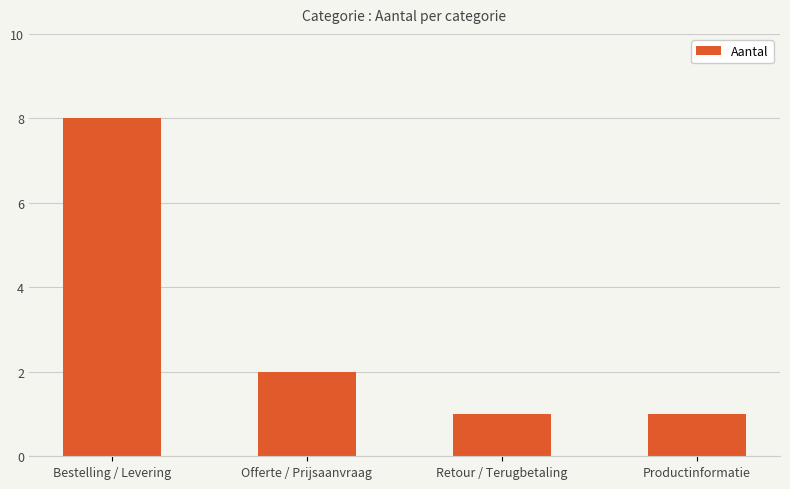

What is the greatest value displayed?

8